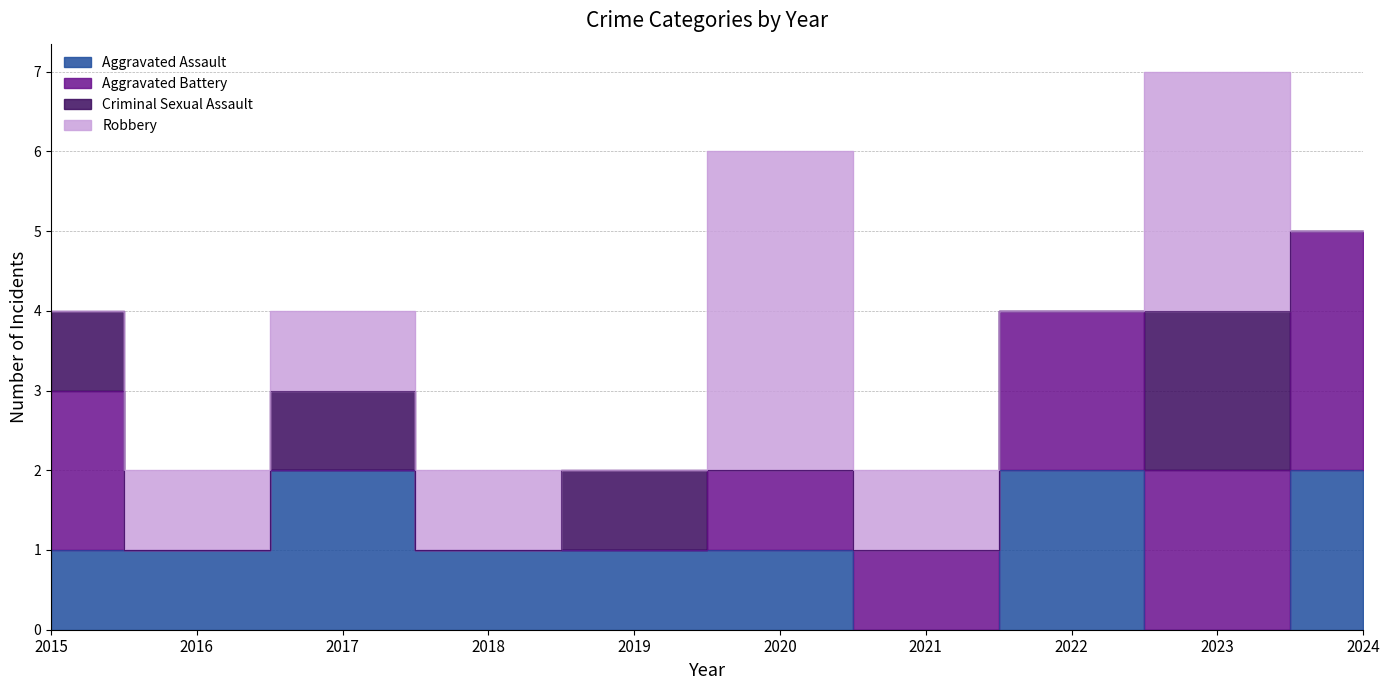

Rank the series at 2024 from highest to lowest value.

Aggravated Battery, Aggravated Assault, Criminal Sexual Assault, Robbery